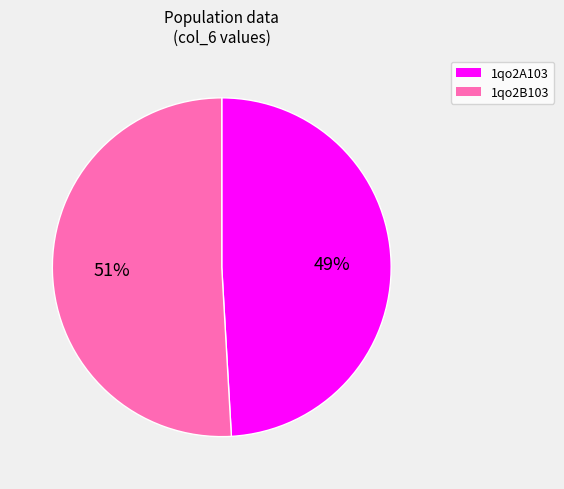

What percentage is the 1qo2B103 slice, to the nearest percent?

51%